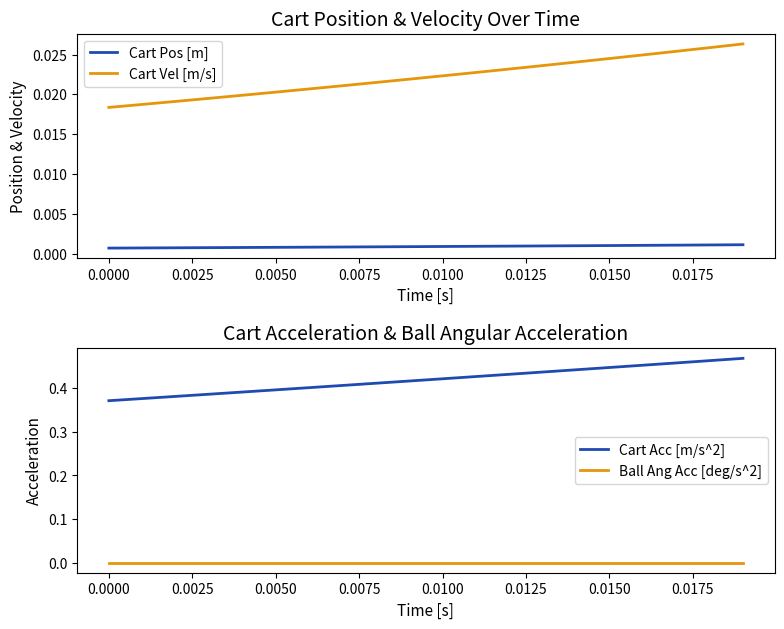

True or false: Cart Pos [m] and Cart Vel [m/s] cross at least once.

False